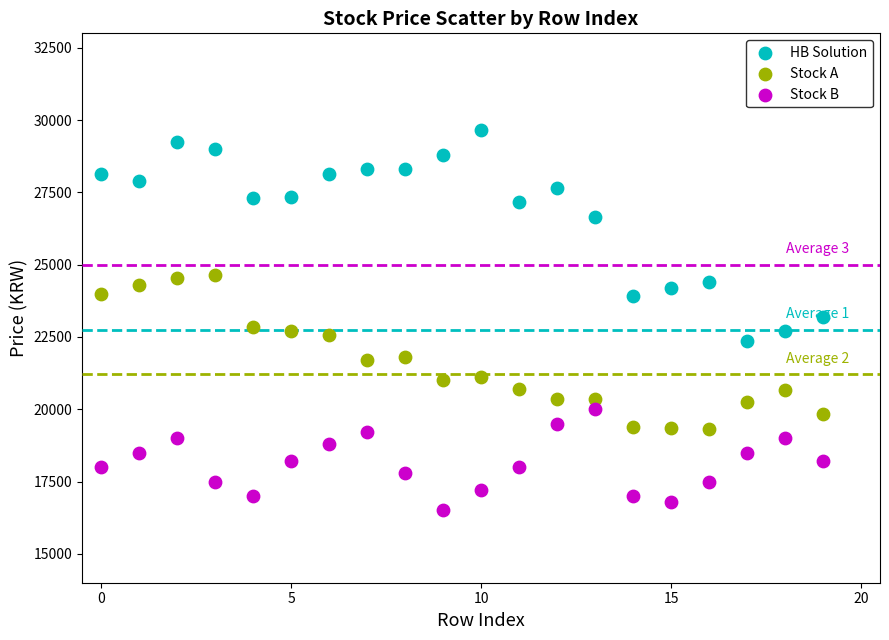

Which series has the widest spread of Y values?

HB Solution